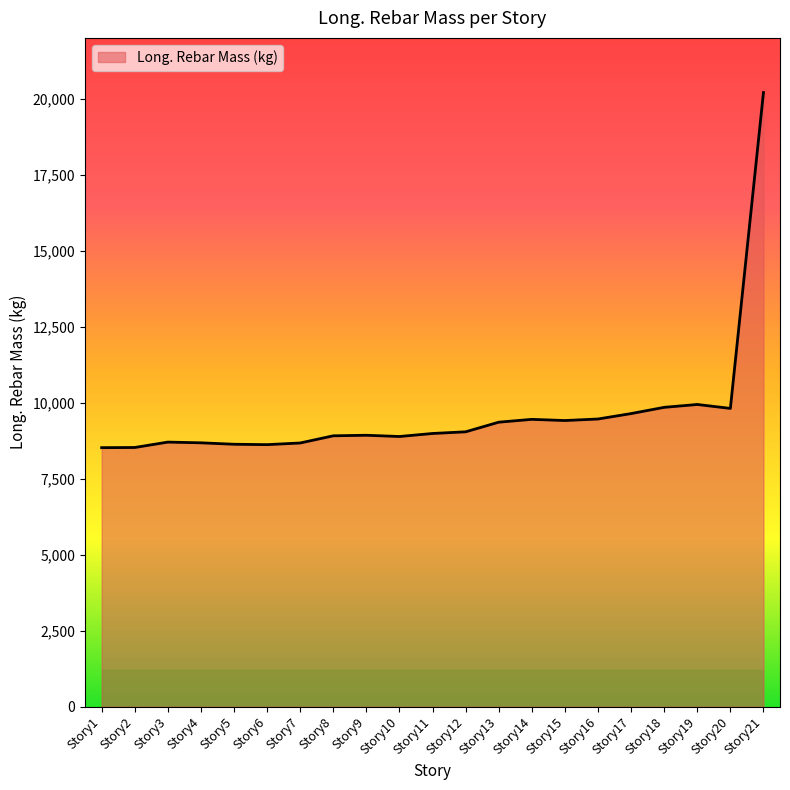

What is the difference between the values at Story21 and Story13?

10841.9